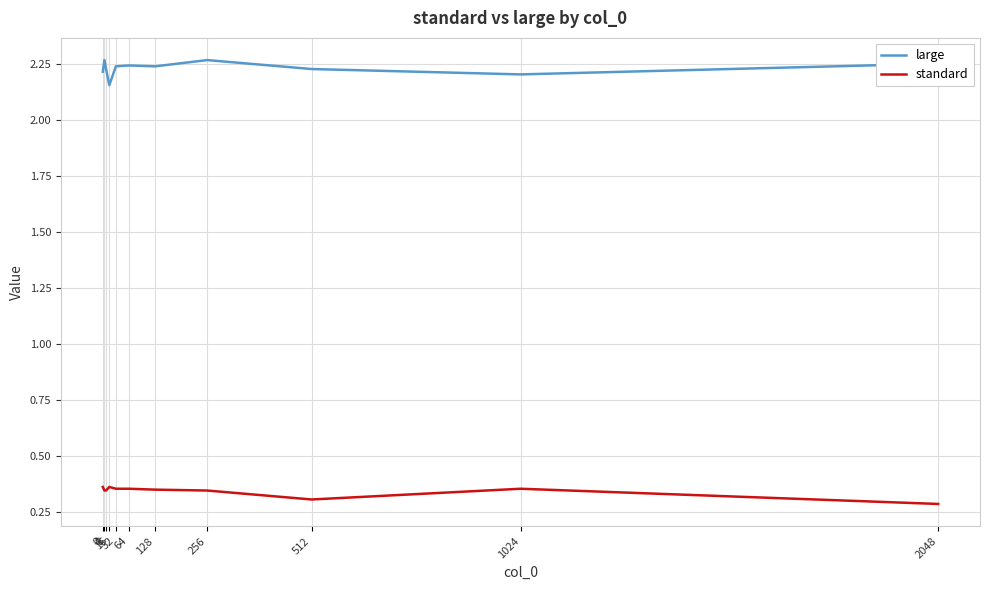

Where is the first local maximum for large?

4